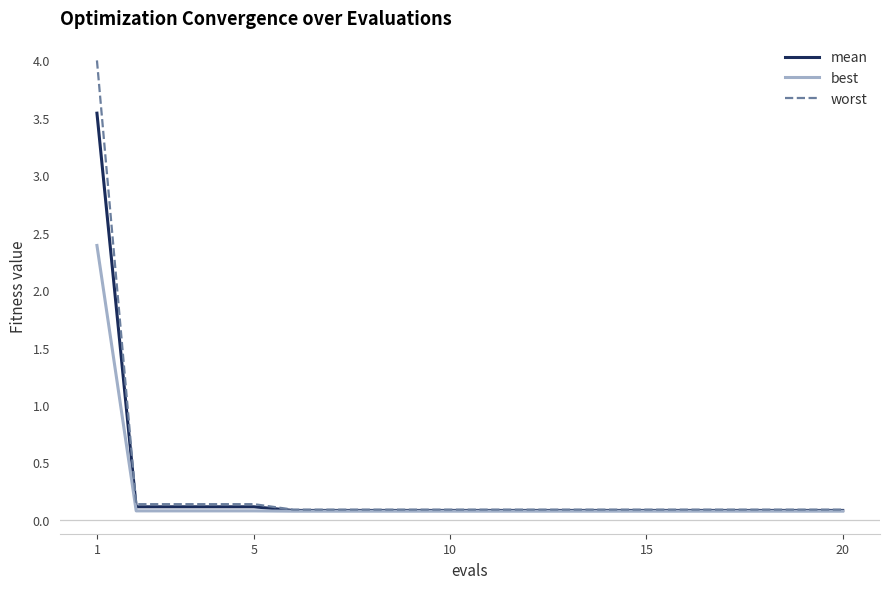

What is the highest value of the worst series?

4.0